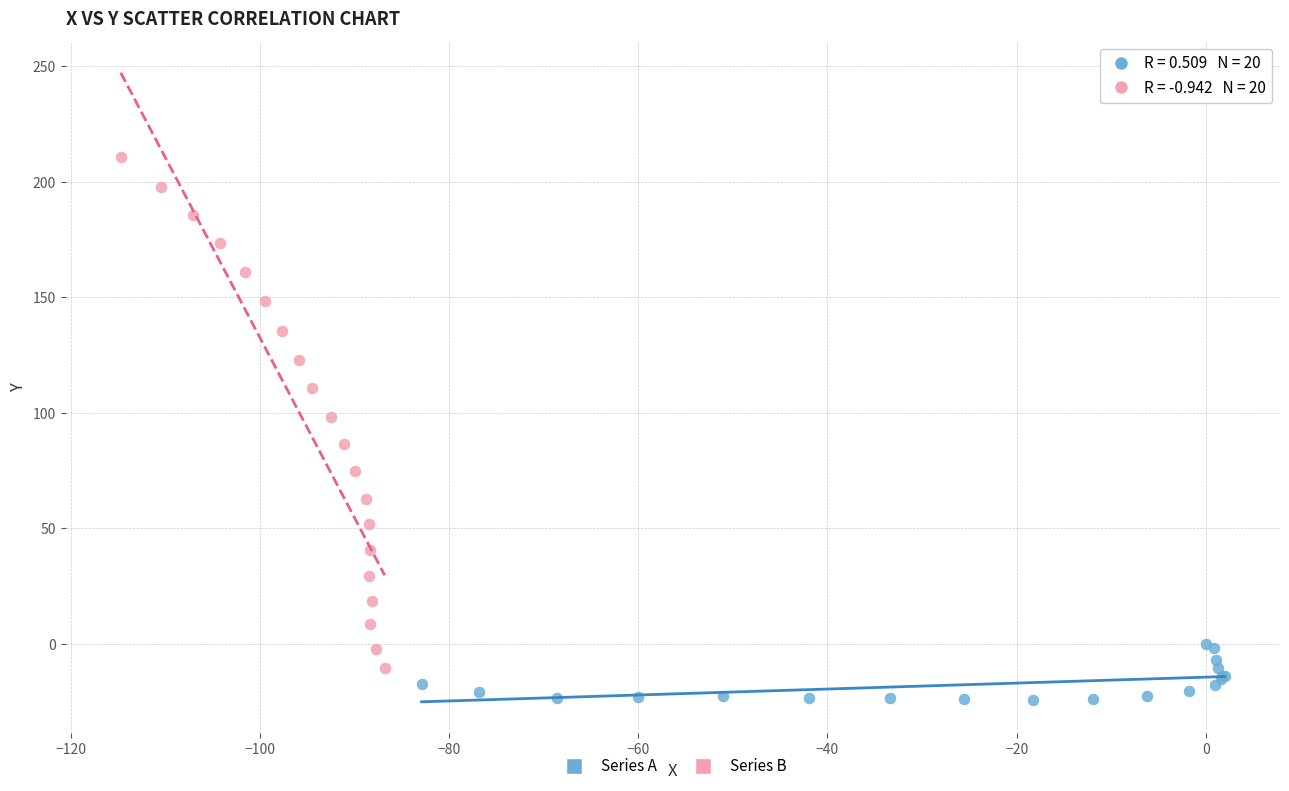

Which series reaches the minimum Y coordinate?

Series A